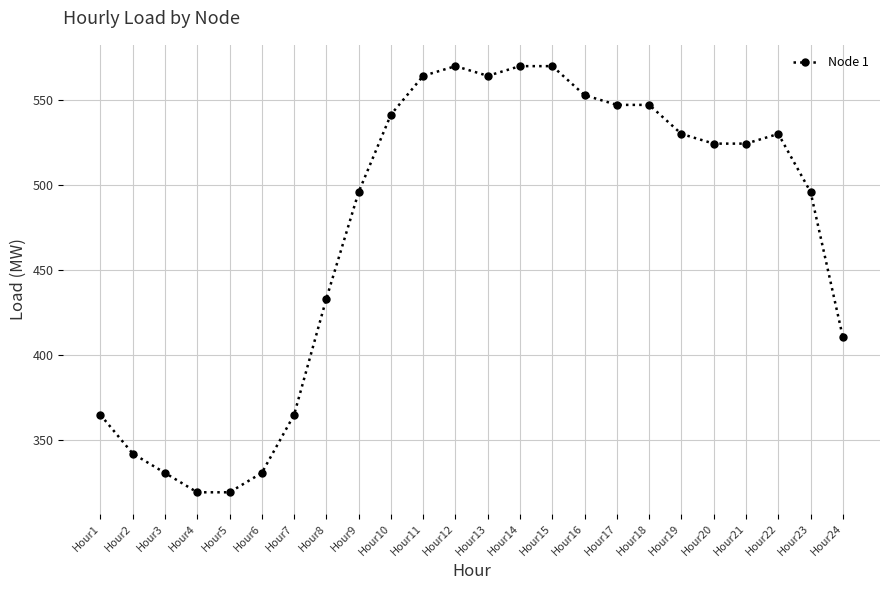

Where does the data first go above 524?

Hour10